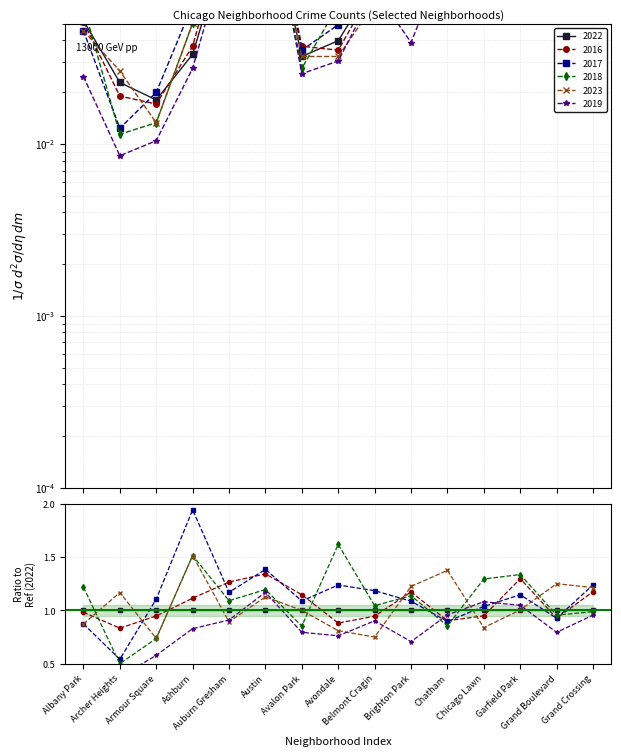

Is this an area chart (filled region under the line)?

No